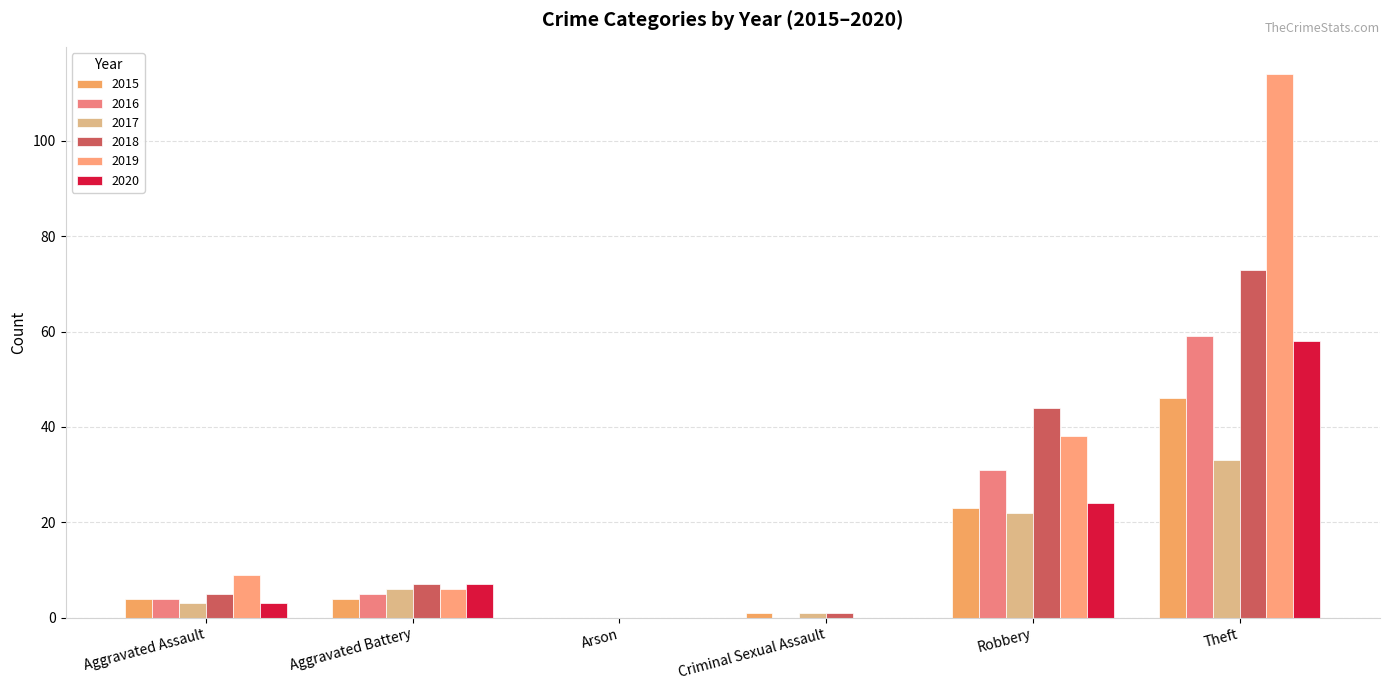

At how many categories does at least one series exceed 40?

2